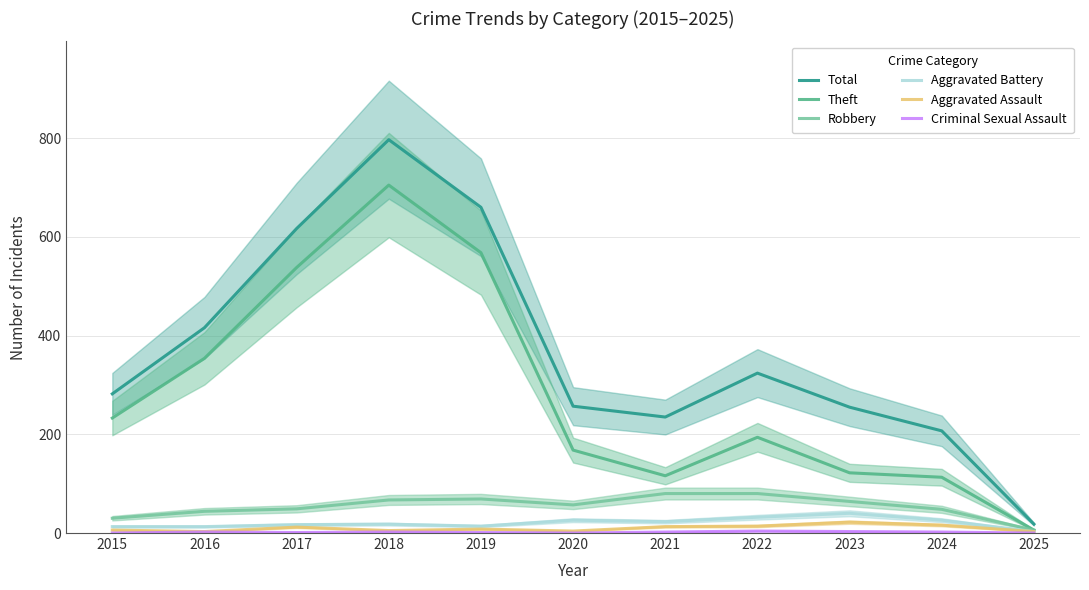

Rank the series by their maximum value, from lowest to highest.

Criminal Sexual Assault, Aggravated Assault, Aggravated Battery, Robbery, Theft, Total